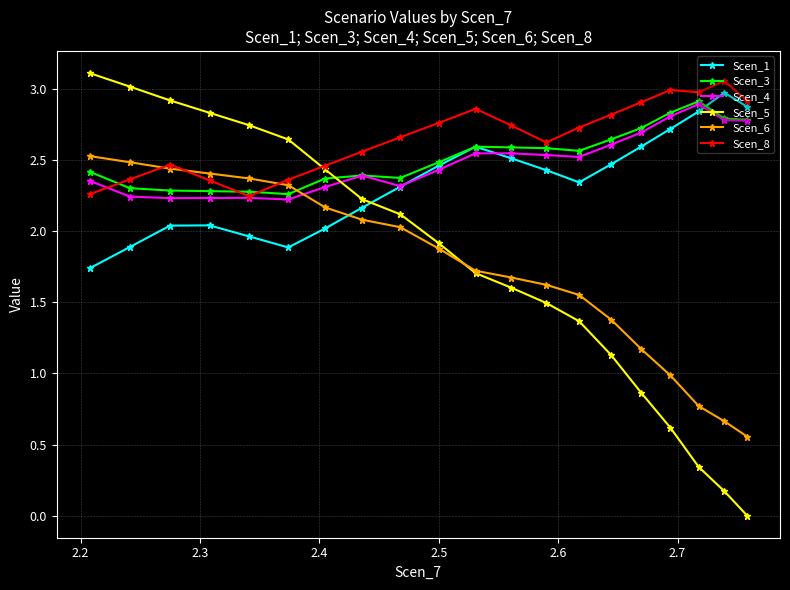

What are all the series names shown in the legend?

Scen_1, Scen_3, Scen_4, Scen_5, Scen_6, Scen_8